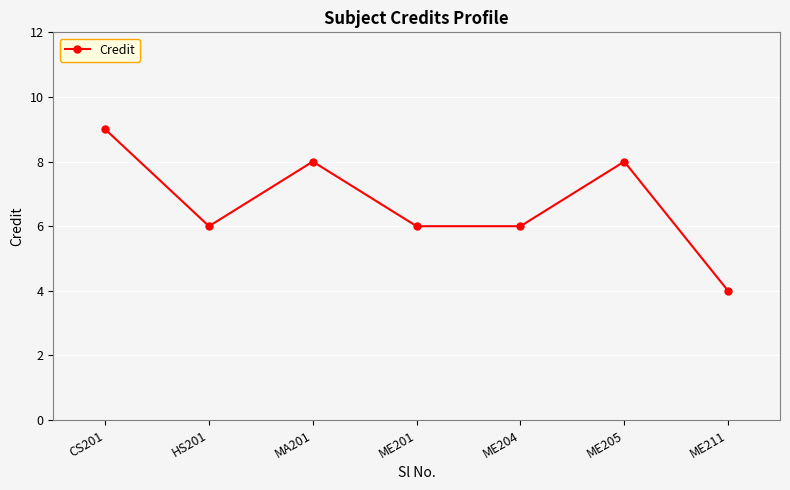

What is the smallest value displayed?

4